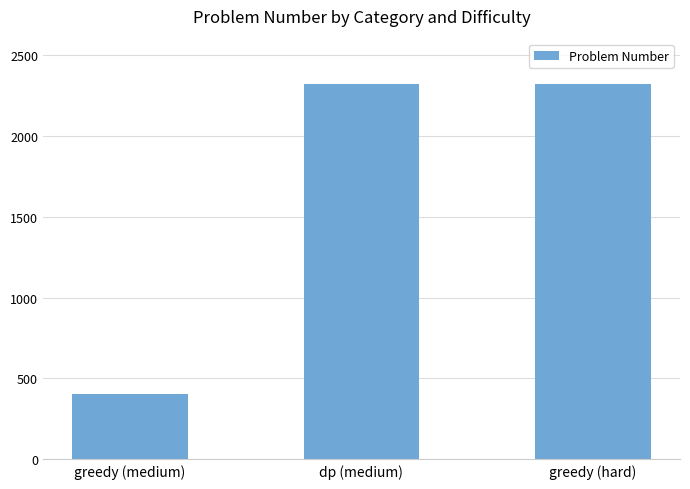

How many bars are there in total?

3